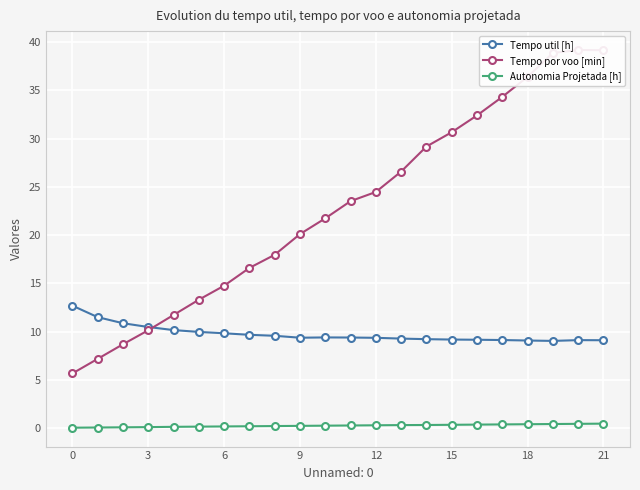

At which label does Tempo por voo [min] reach its peak?

20